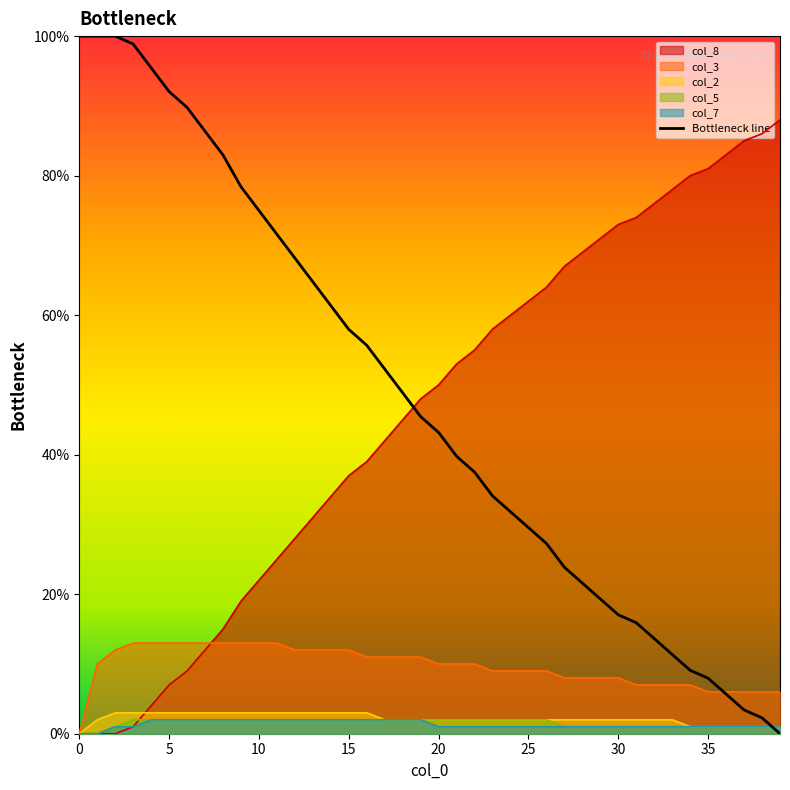

Between 20 and 37, which is larger?

20